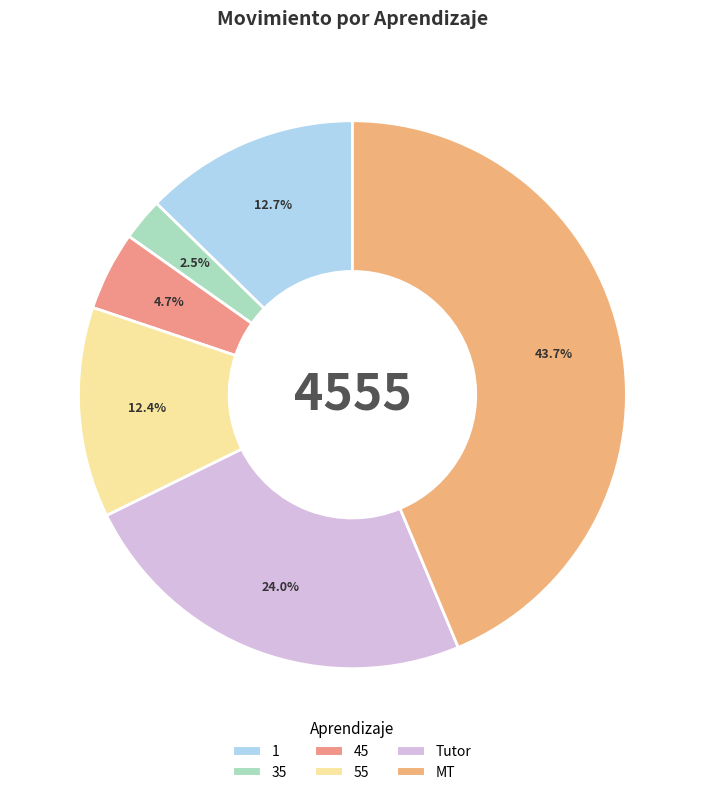

Combined, what portion of the pie is 35 and 55?

14.9%